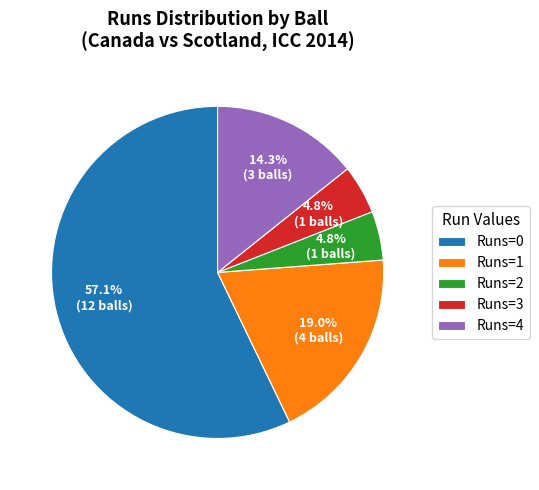

Which category has the biggest portion of the pie?

Runs=0